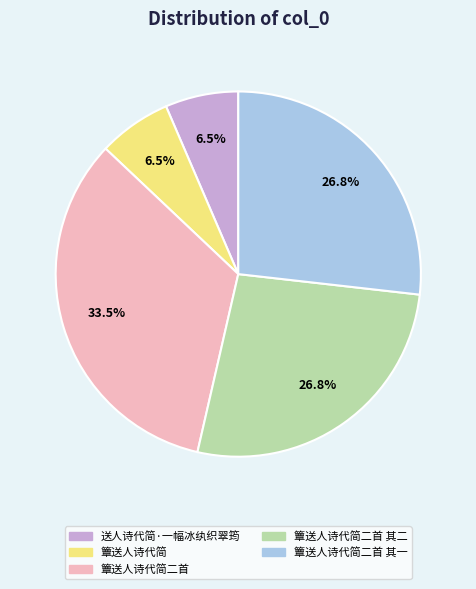

Which category has the biggest portion of the pie?

簟送人诗代简二首